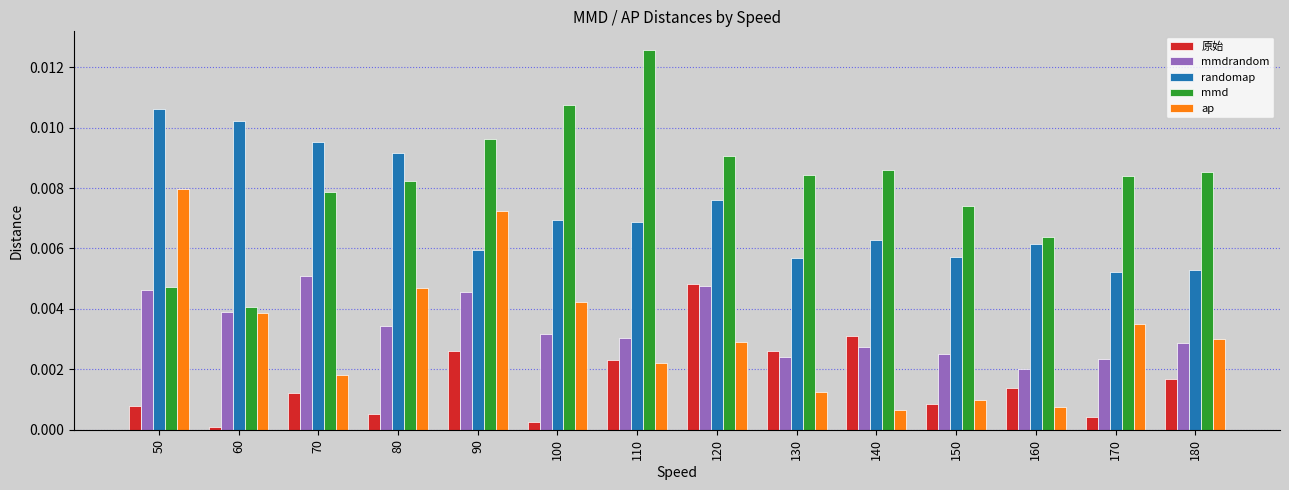

At which category is the sum across all series the highest?

90